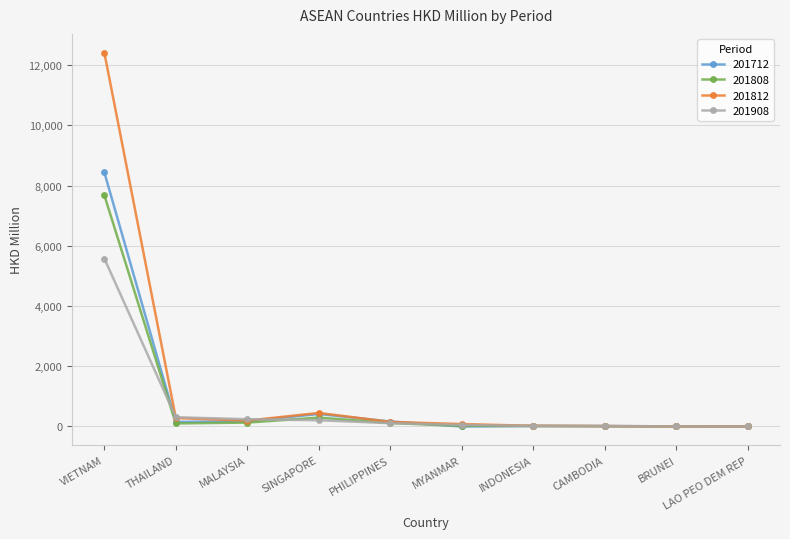

The 201812 series shows 17124.4 at VIETNAM. True or false?

False